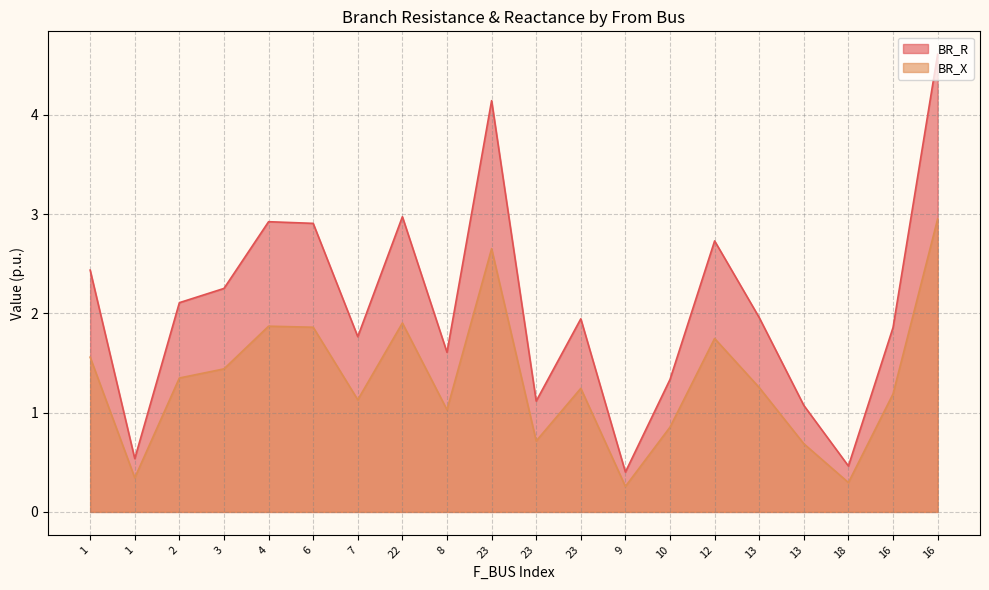

Which series changed the most between 1 and 23?

BR_R